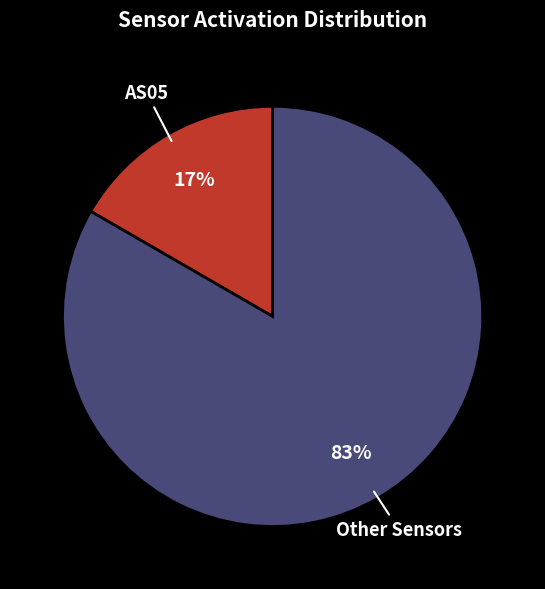

The AS05 slice represents 29% of the pie. True or false?

False